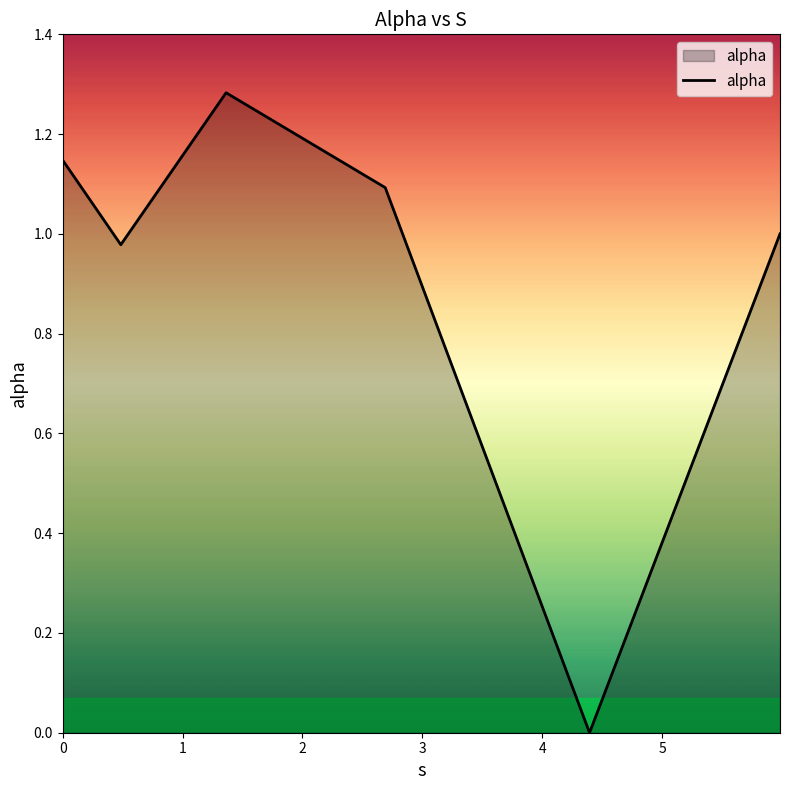

Does the chart display data point markers on the line(s)?

No